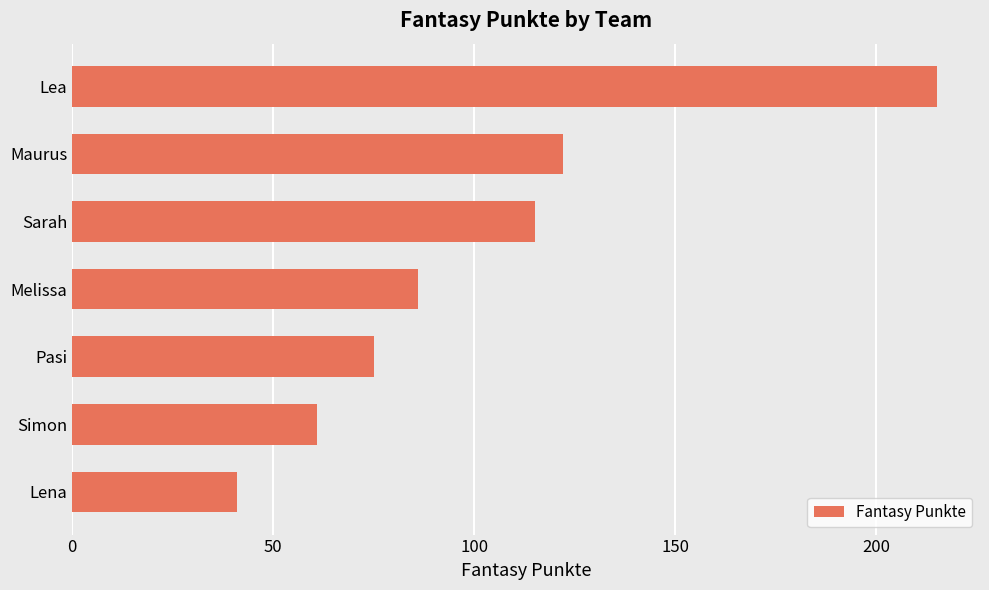

What is the change in value from Melissa to Simon?

-25